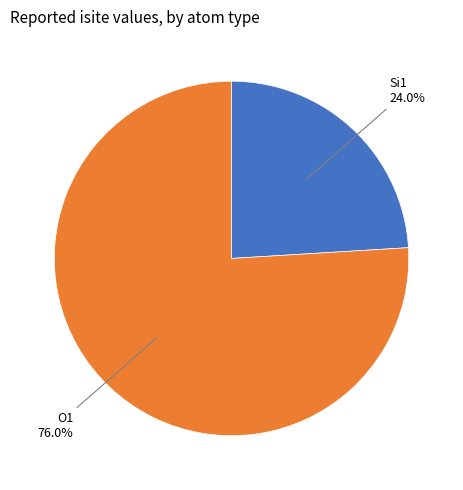

Is there a majority slice in this chart?

Yes